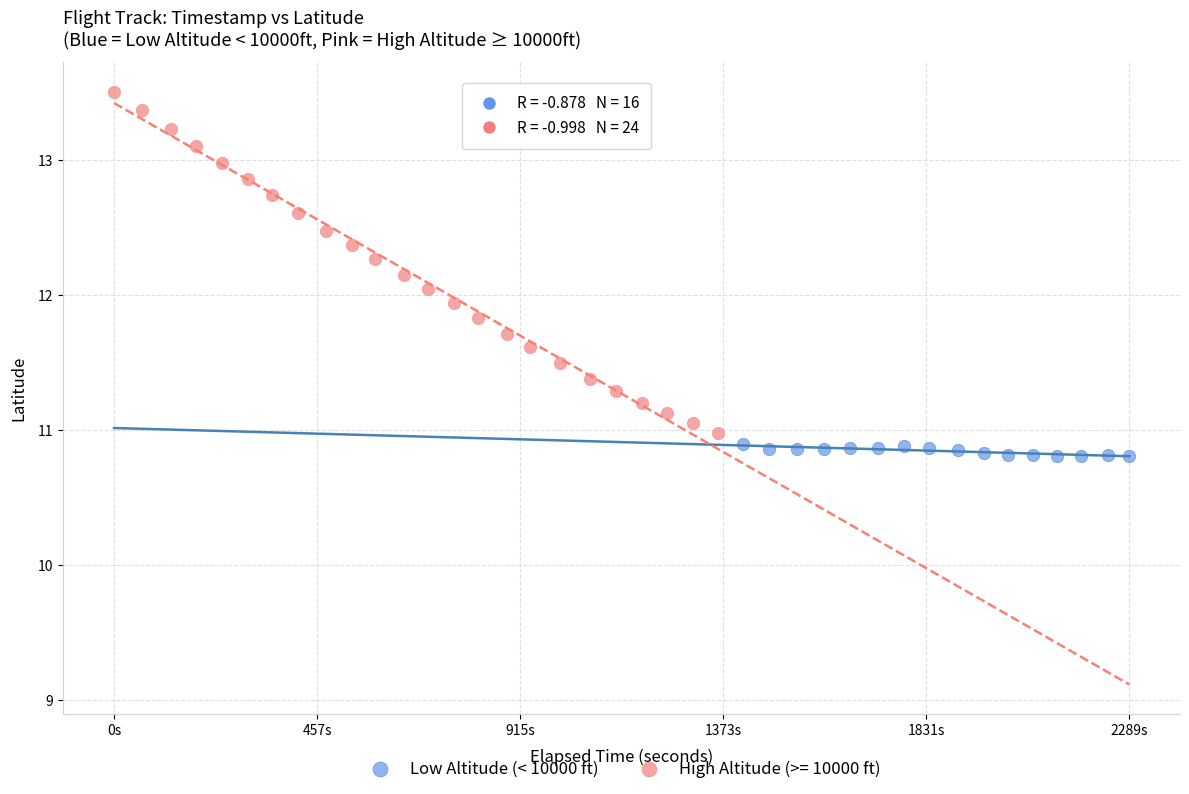

Which series has the widest spread of Y values?

High Altitude (>= 10000 ft)